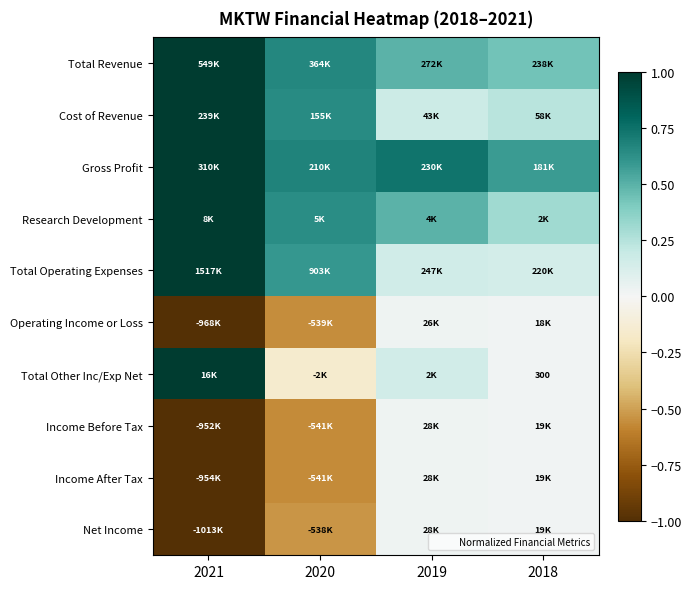

What is the total value across all series at 2018?

1.8